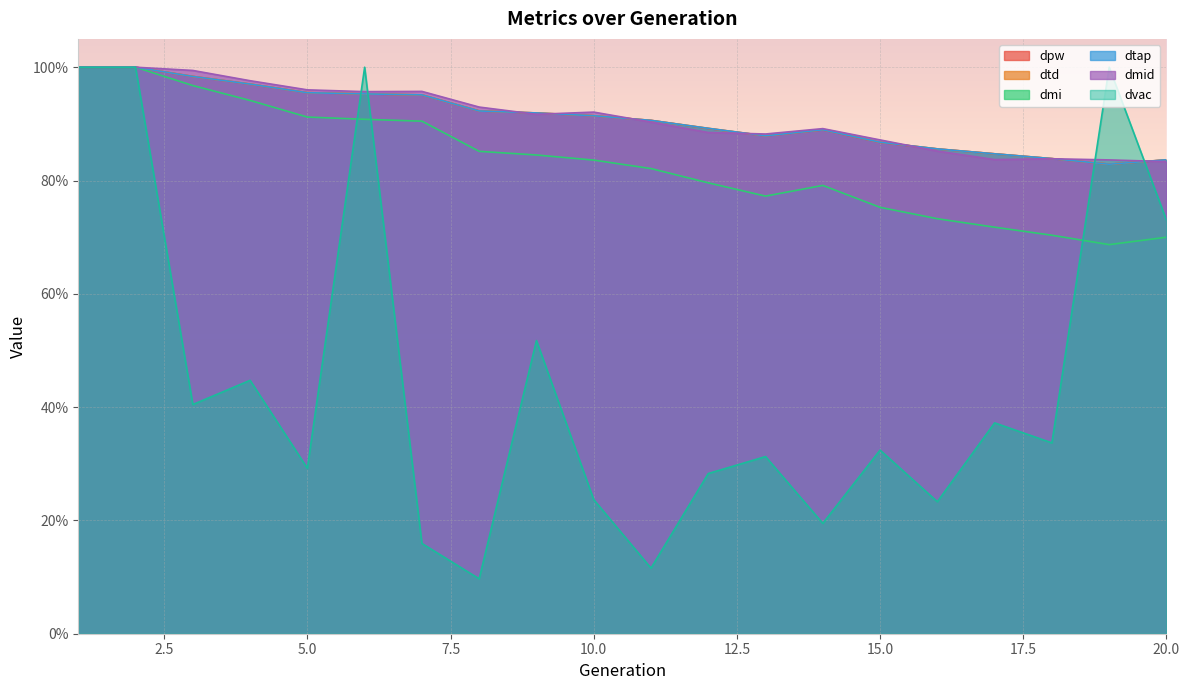

What is the difference between the highest and lowest values at 18?

0.5